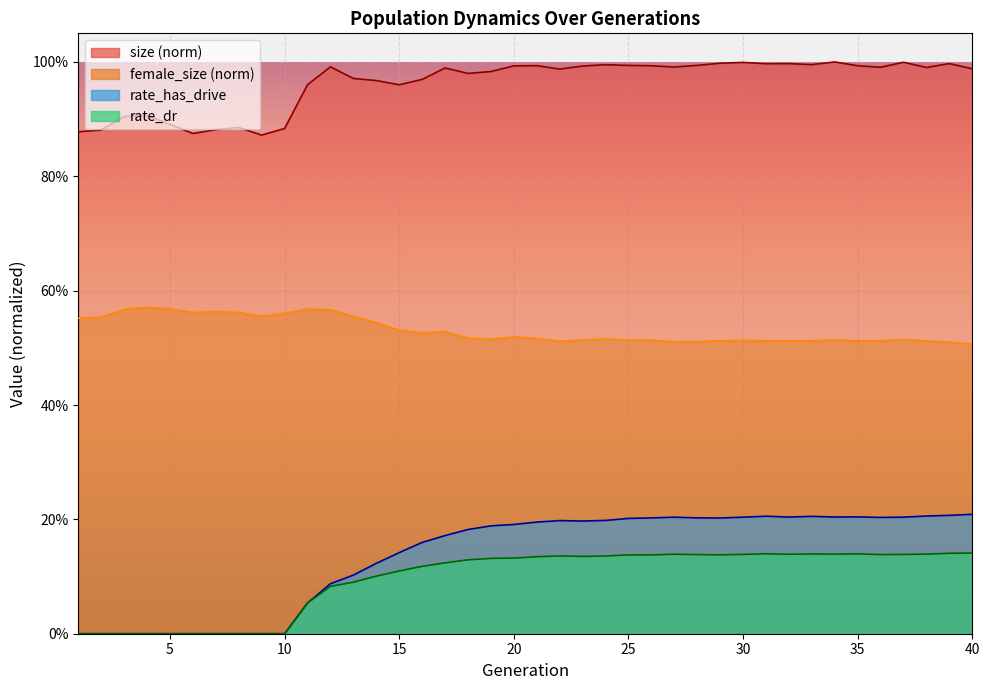

True or false: rate_dr and female_size cross at least once.

False